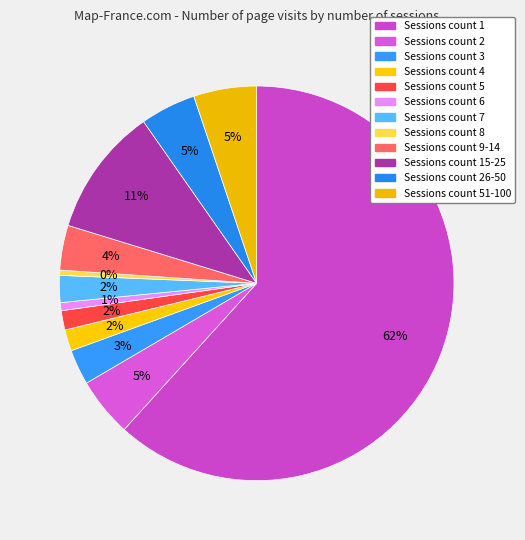

To the nearest percent, what is the average slice percentage?

8%